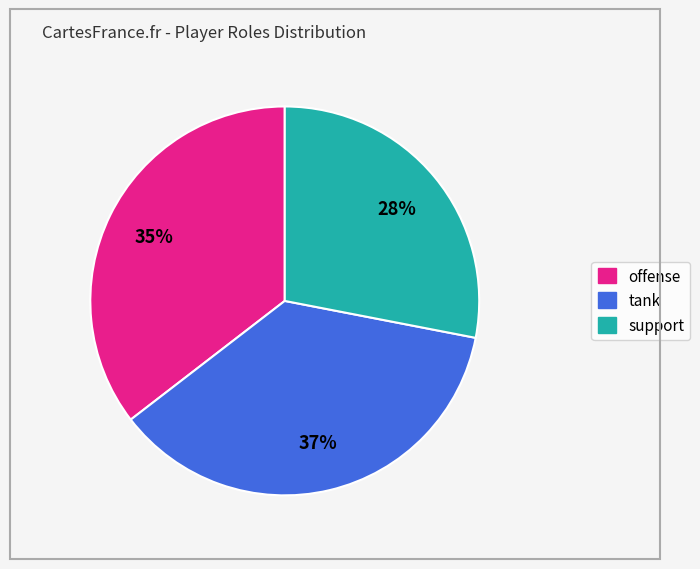

Is it true that offense is 46% of the pie?

False